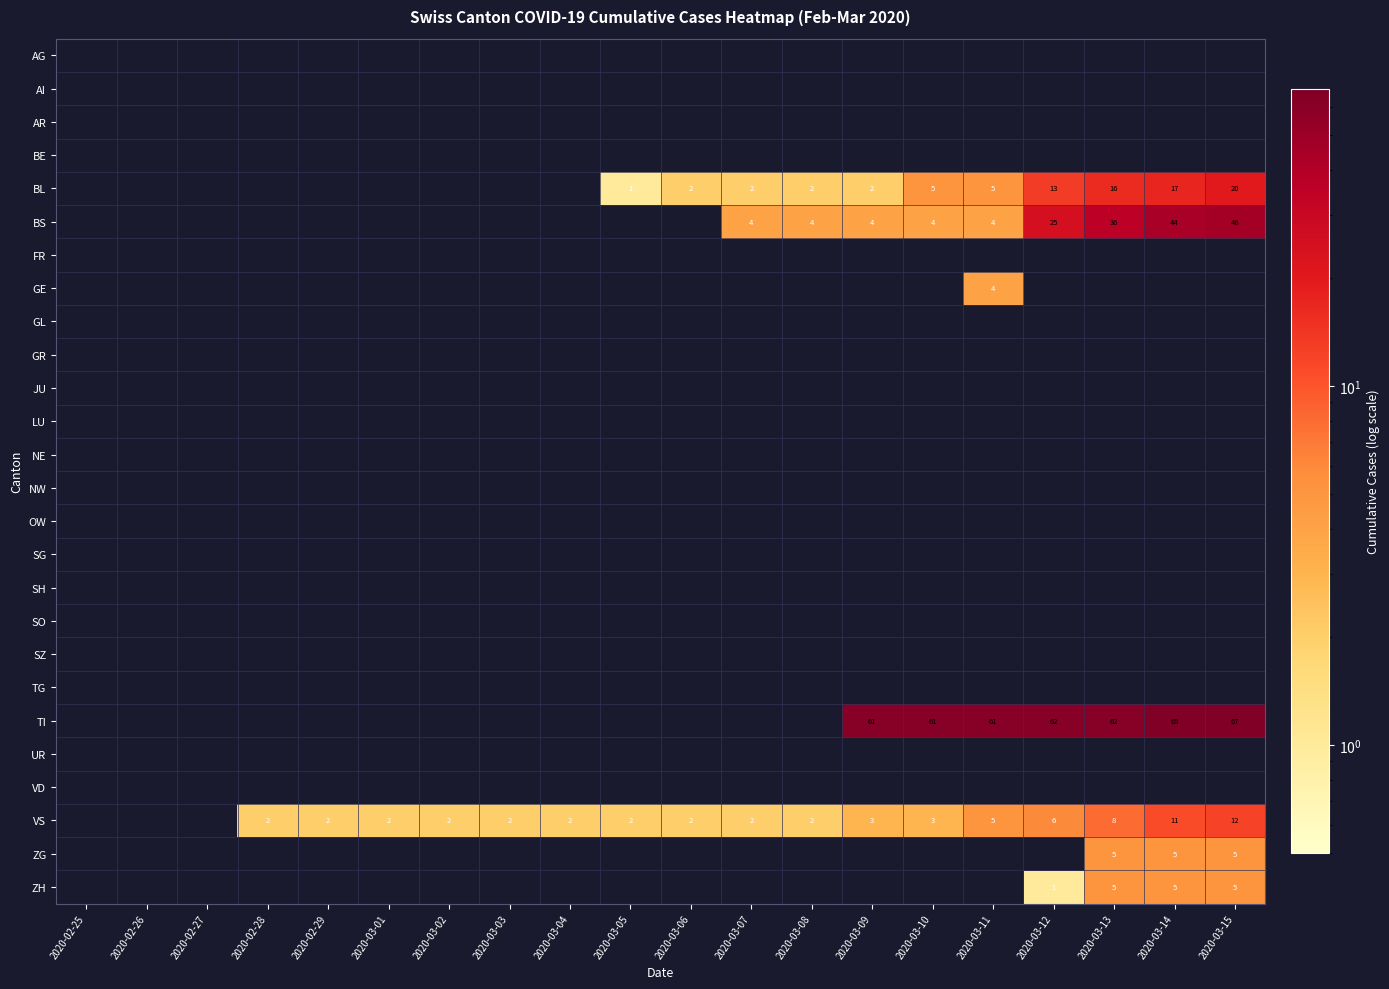

The VS series shows 4 at 2020-03-07. True or false?

False